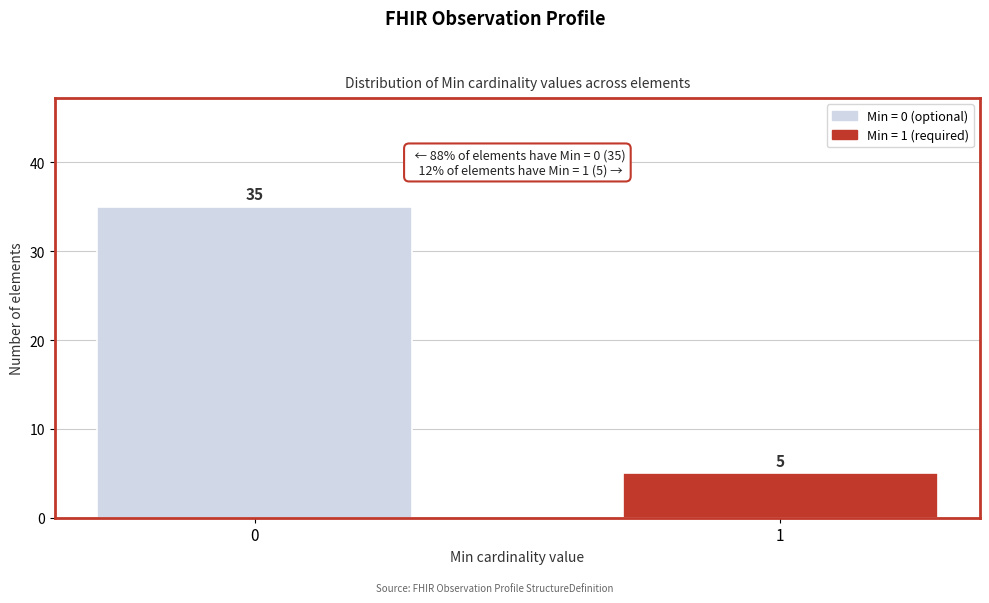

Reading left to right, list all the values displayed in this chart.

0=35	1=5